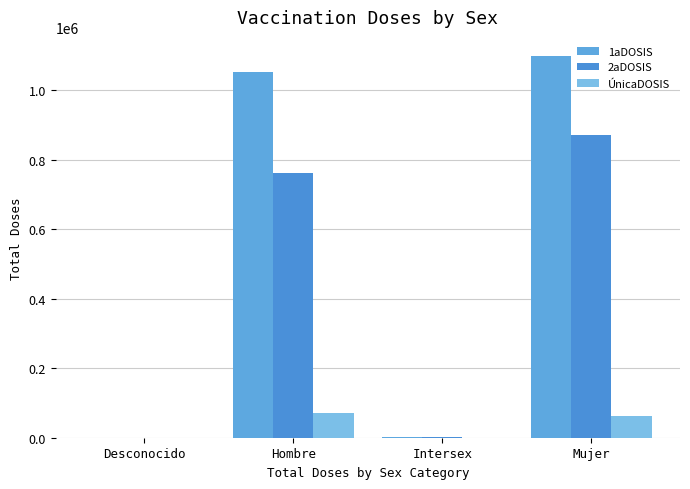

How many distinct data groups are displayed?

3